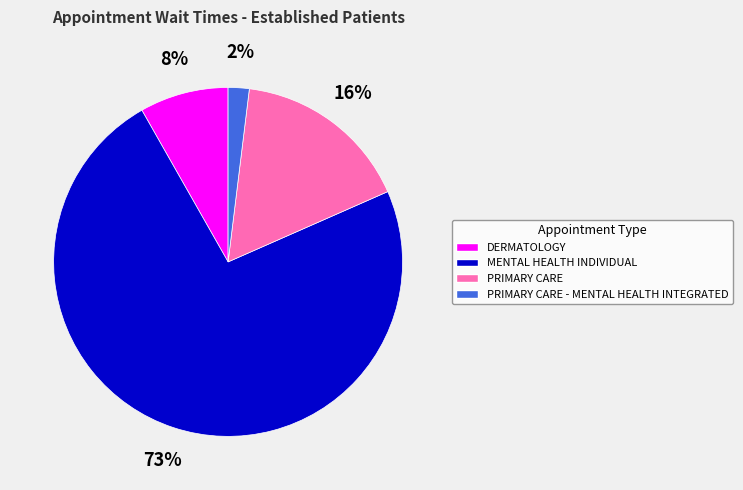

To the nearest percent, what portion does PRIMARY CARE - MENTAL HEALTH INTEGRATED represent?

2%